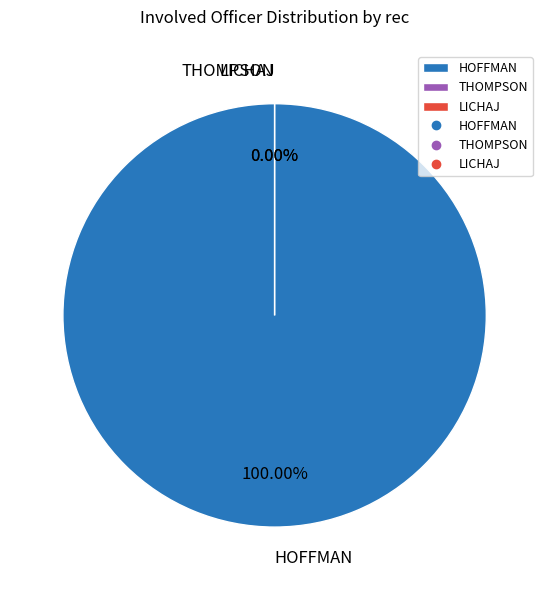

Which slice is the smallest?

THOMPSON